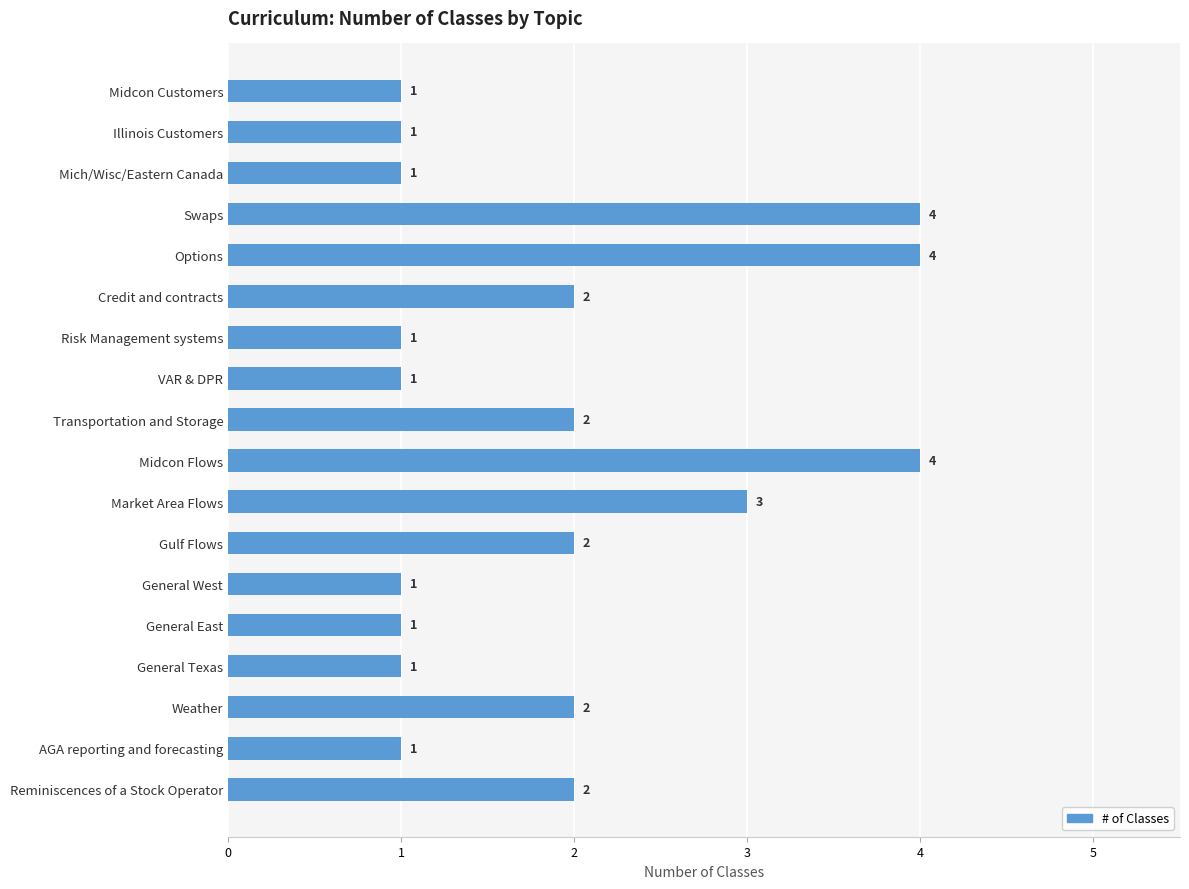

Are the bars grouped side by side (vs. stacked)?

No